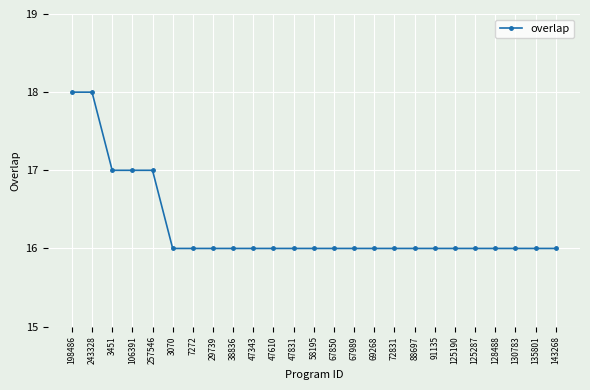

What is the approximate value at 29739?

16